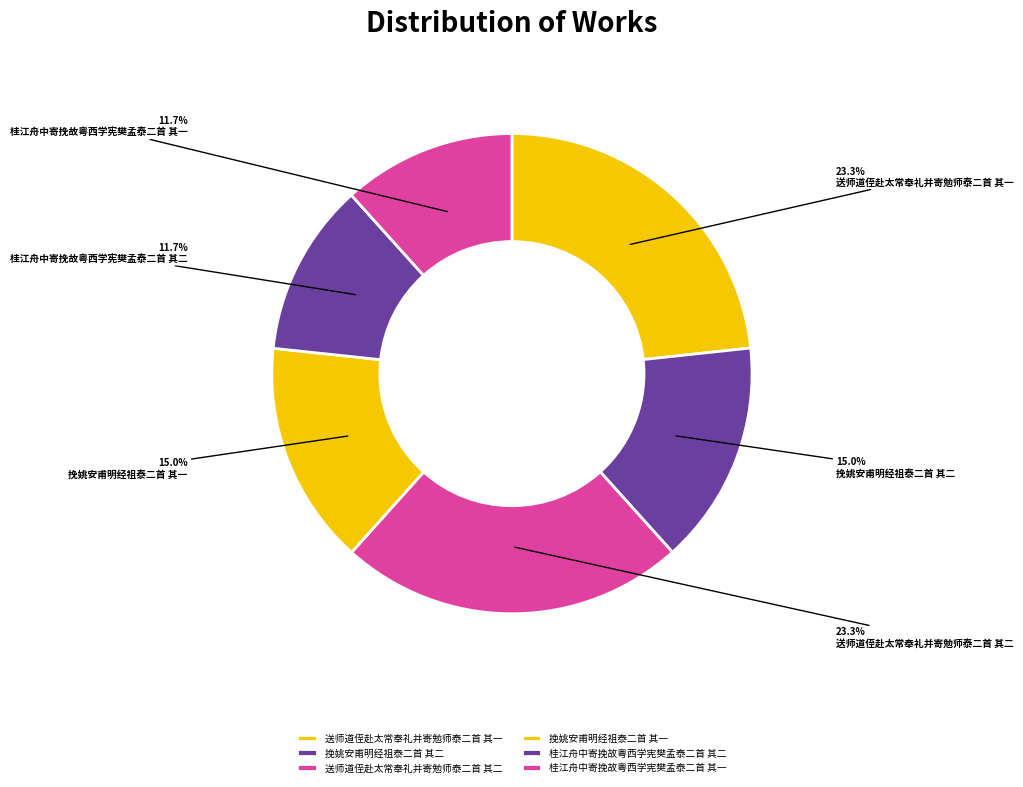

Does any single category account for the majority?

No